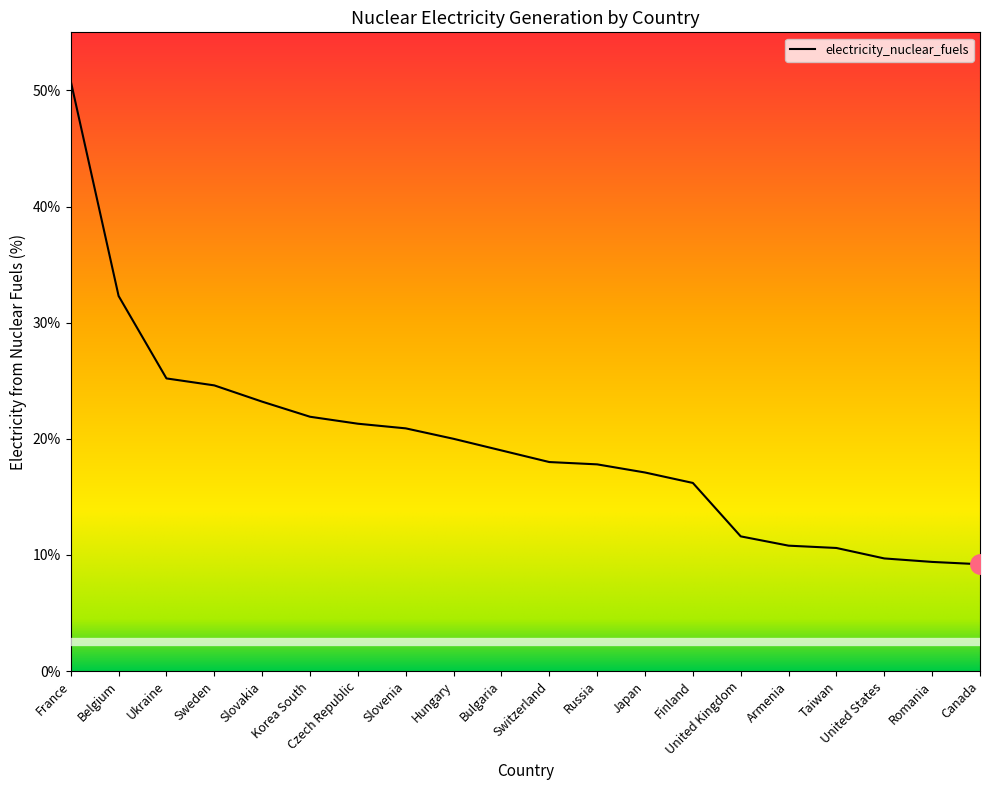

What is the approximate value at Romania?

9.4